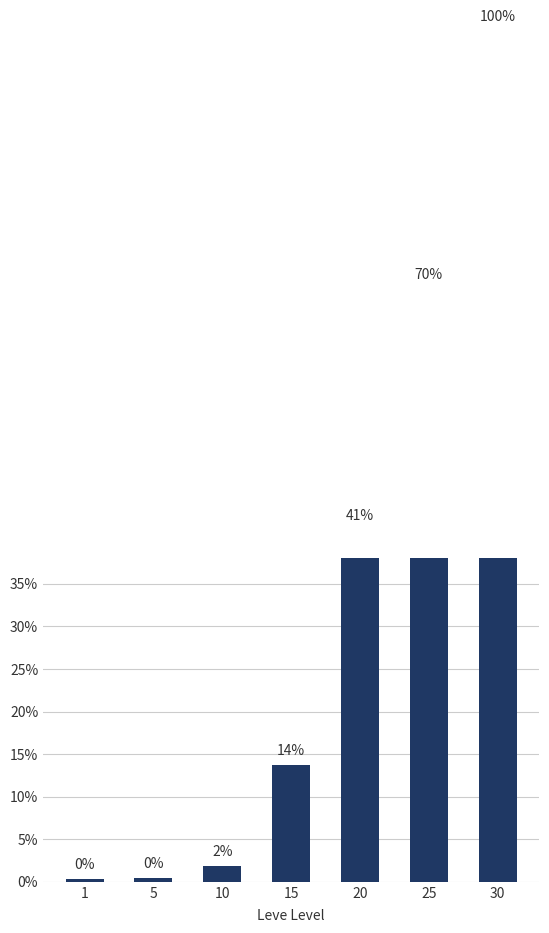

Which category has the lowest value across all series?

1